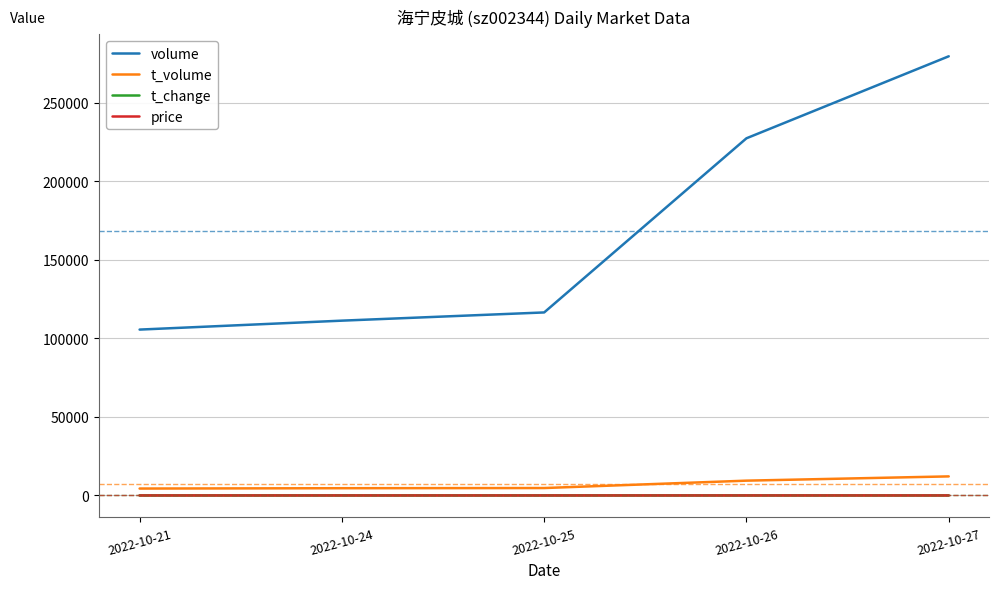

True or false: price and t_change cross at least once.

False